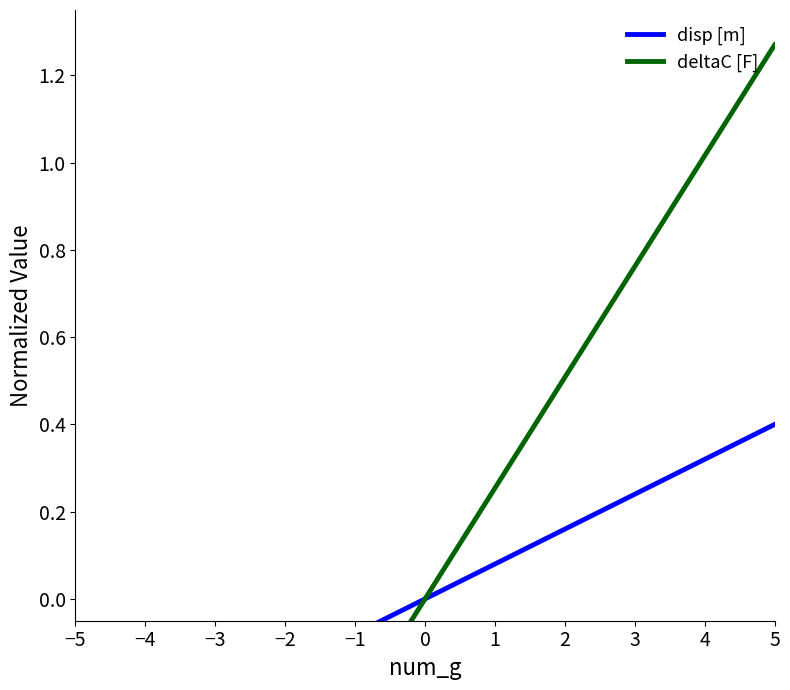

At which category does the chart reach its peak across all series?

5